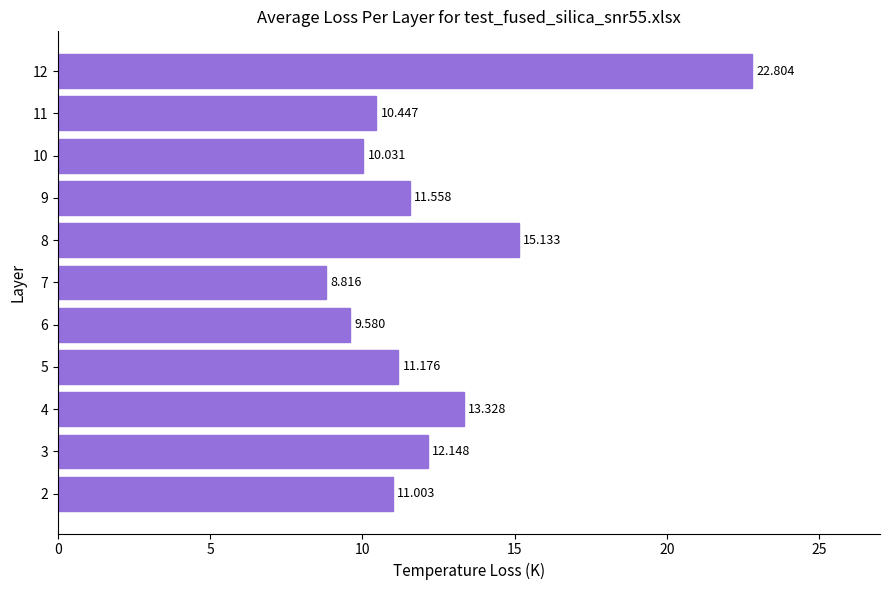

Approximately how many times larger is the value at 7 compared to 9?

0.8